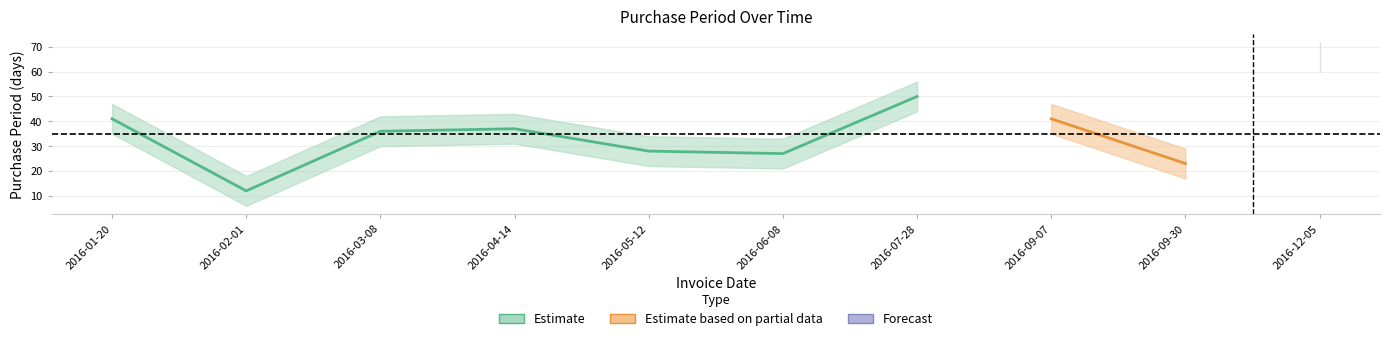

At which label is the value closest to 39?

2016-01-20